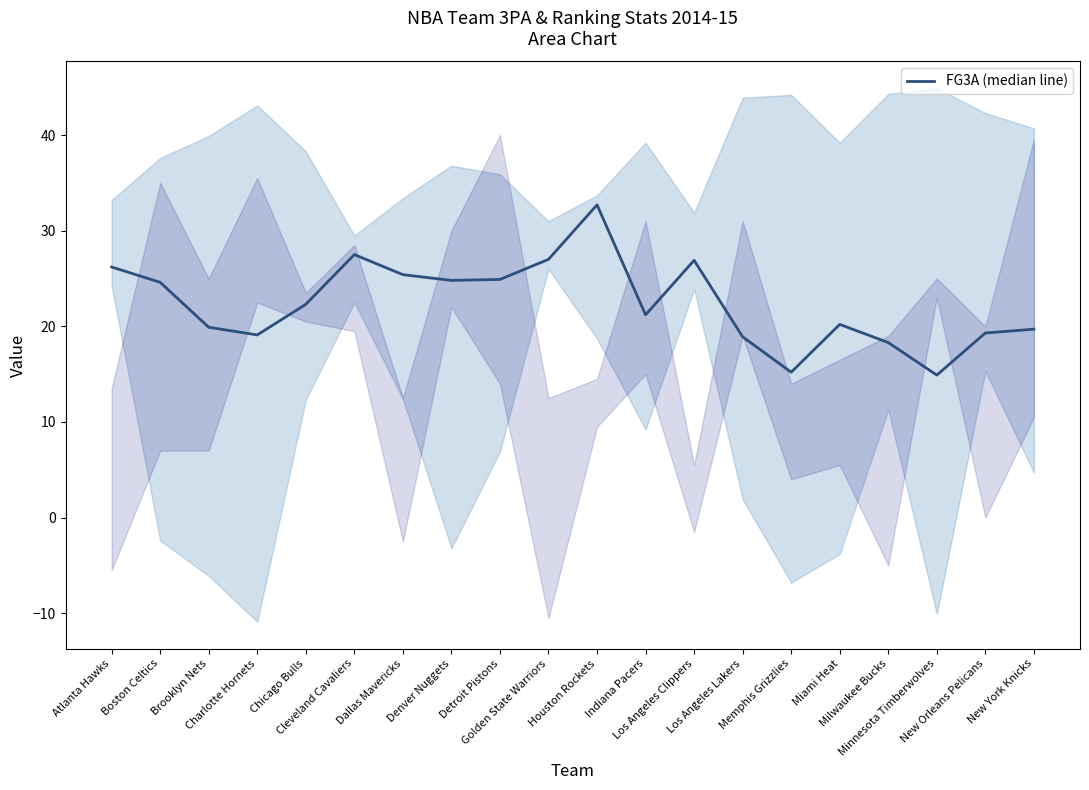

Does the chart display data point markers on the line(s)?

No